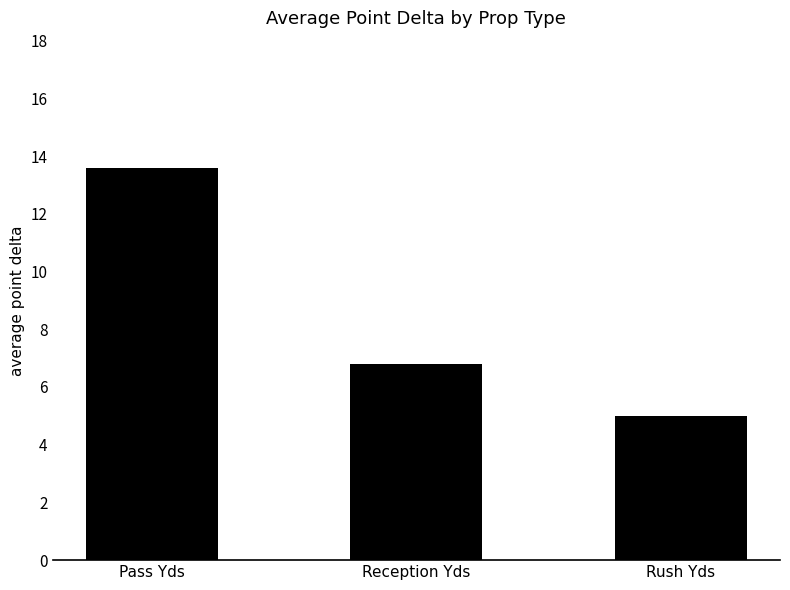

Rank the categories by value from lowest to highest.

Rush Yds, Reception Yds, Pass Yds